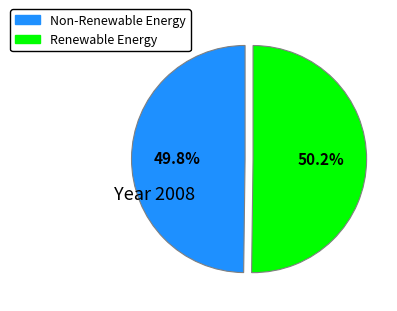

Approximately how many times larger is the value at Non-Renewable Energy compared to Renewable Energy?

1.0